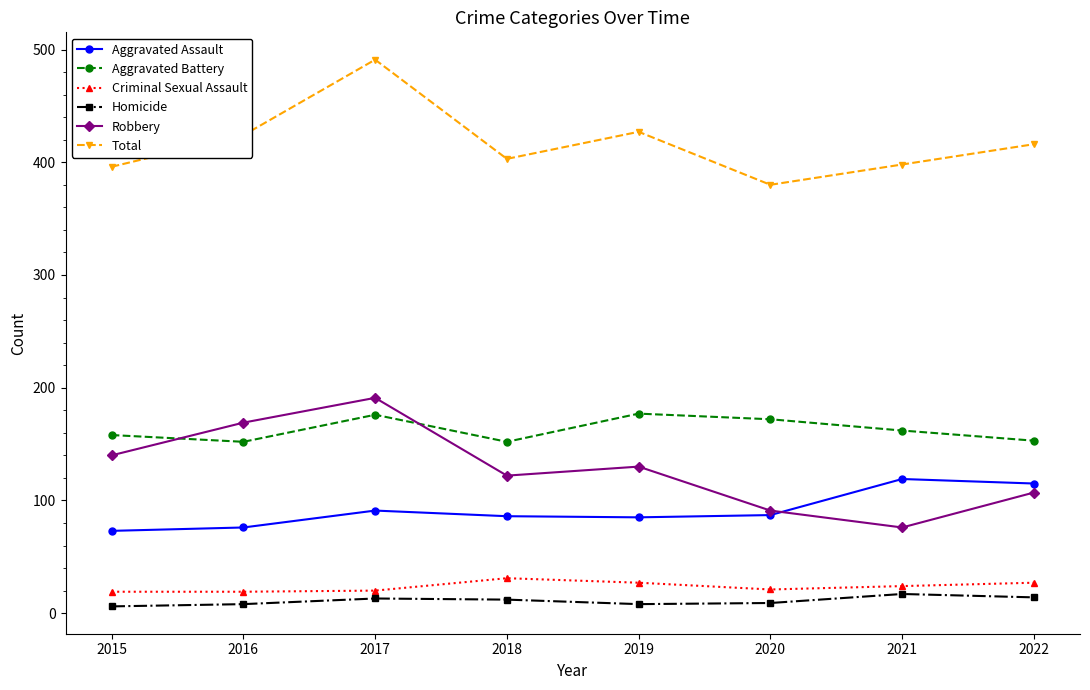

The Robbery series shows 92 at 2015. True or false?

False